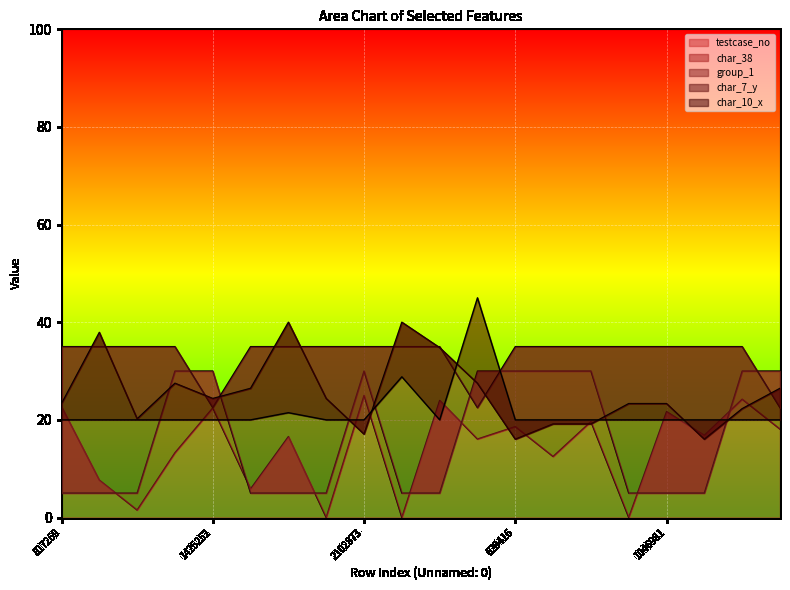

At which label is char_38 closest to 17?

817269